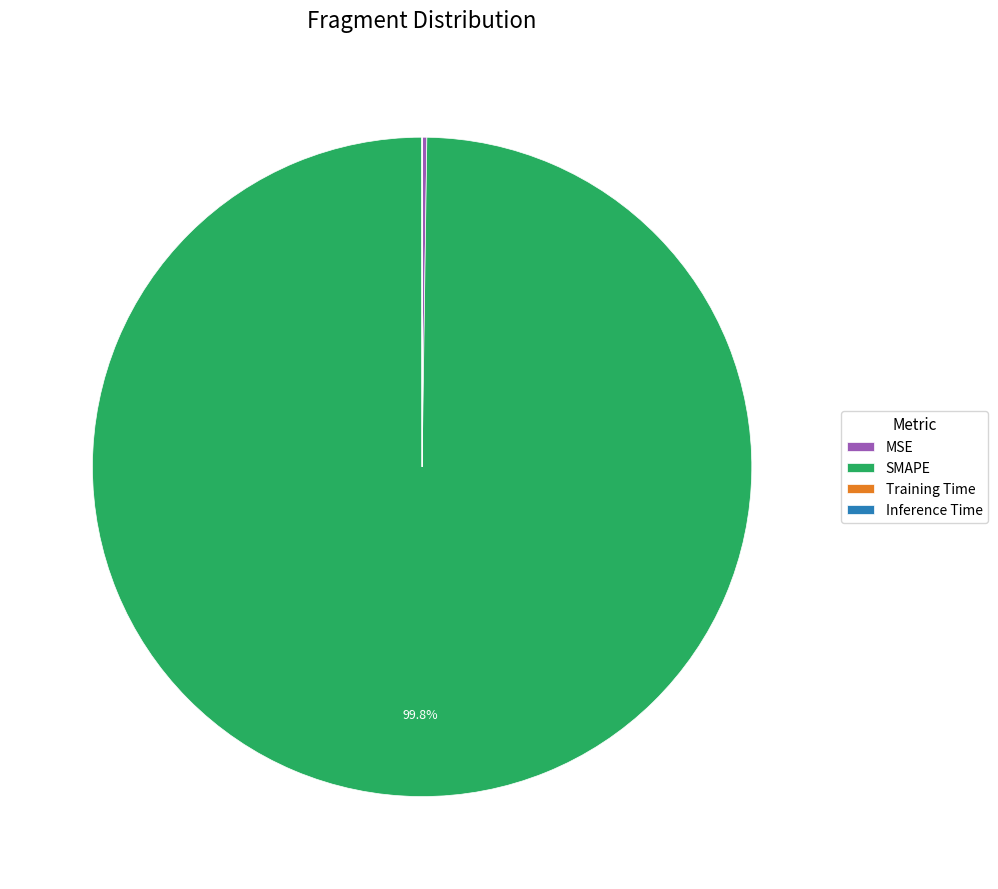

Which slice is the largest?

SMAPE